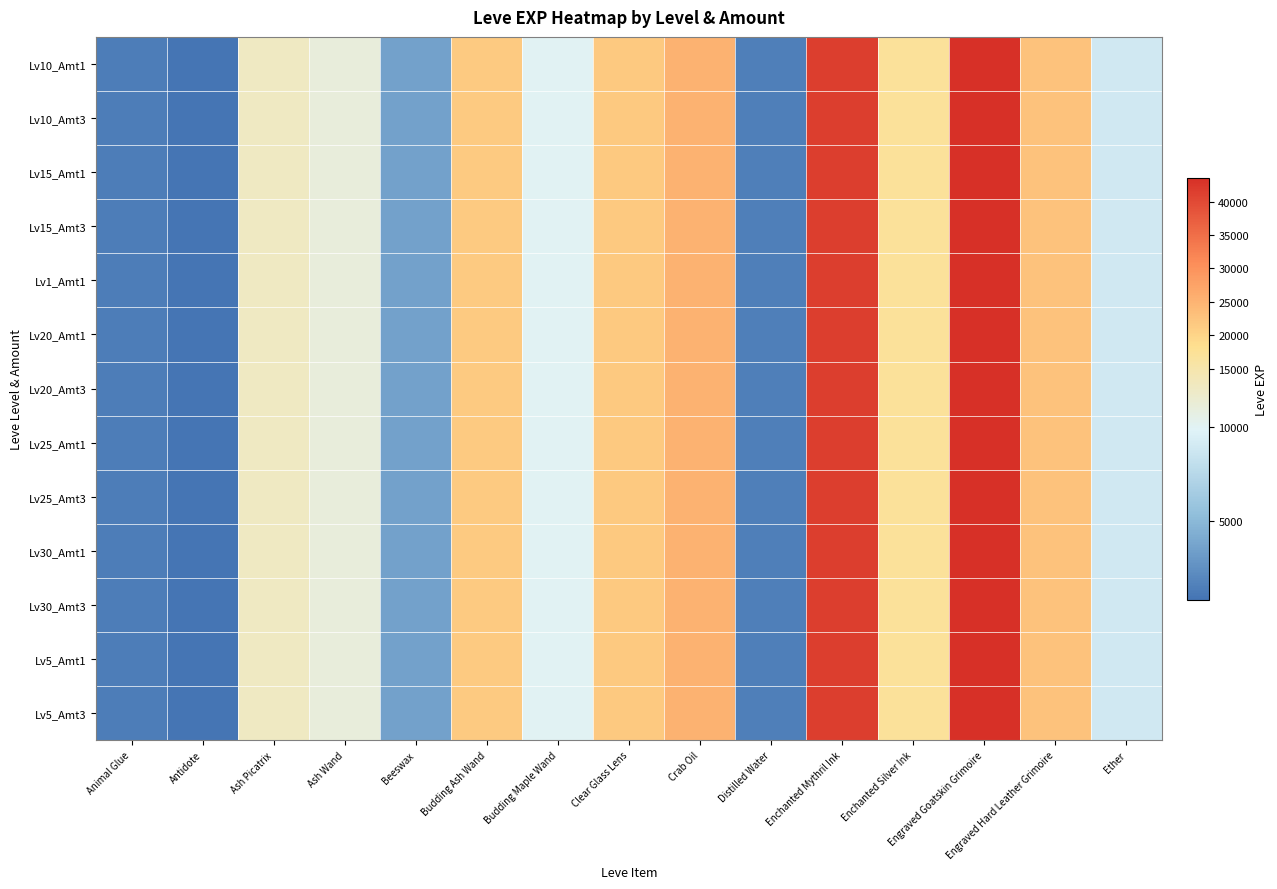

At which category is the sum across all series the highest?

Engraved Goatskin Grimoire